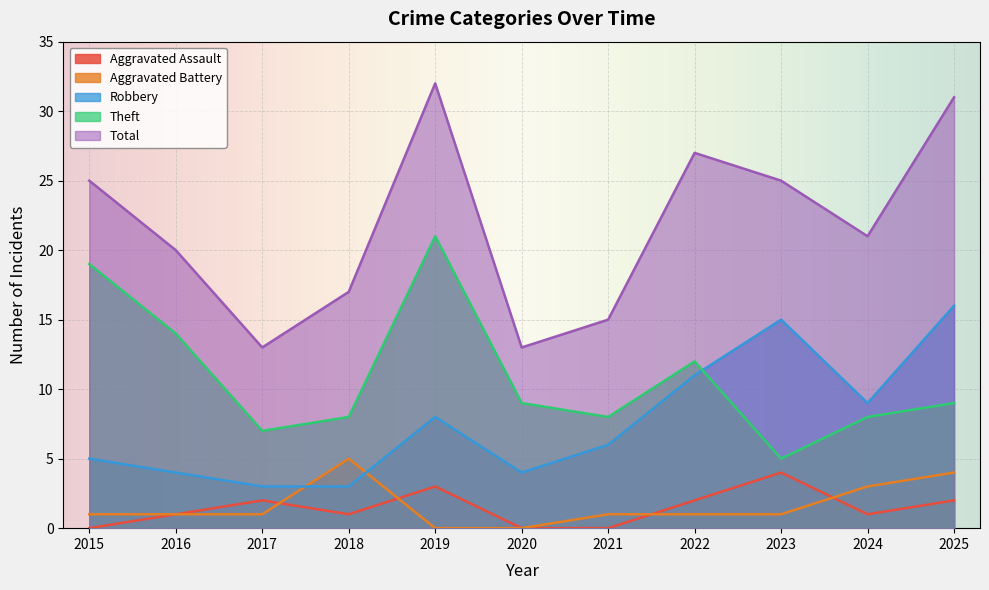

How many lines are shown in the chart?

5